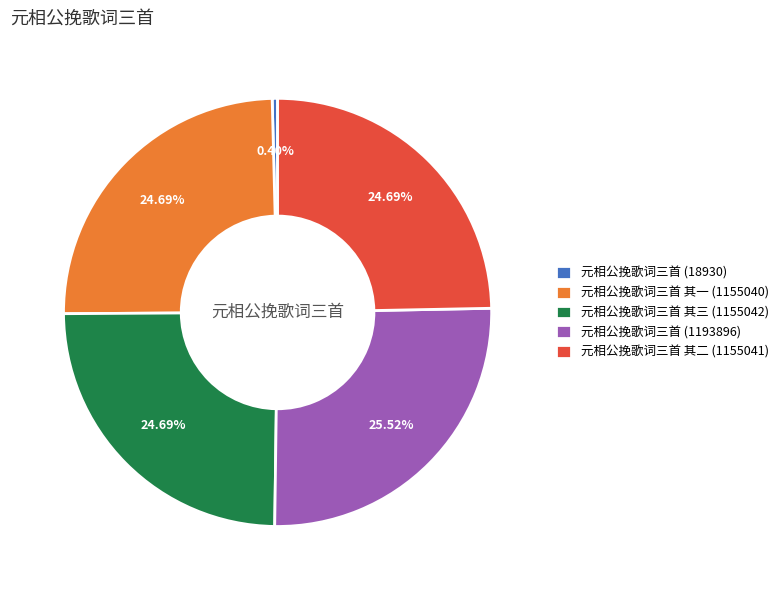

Is there a majority slice in this chart?

No